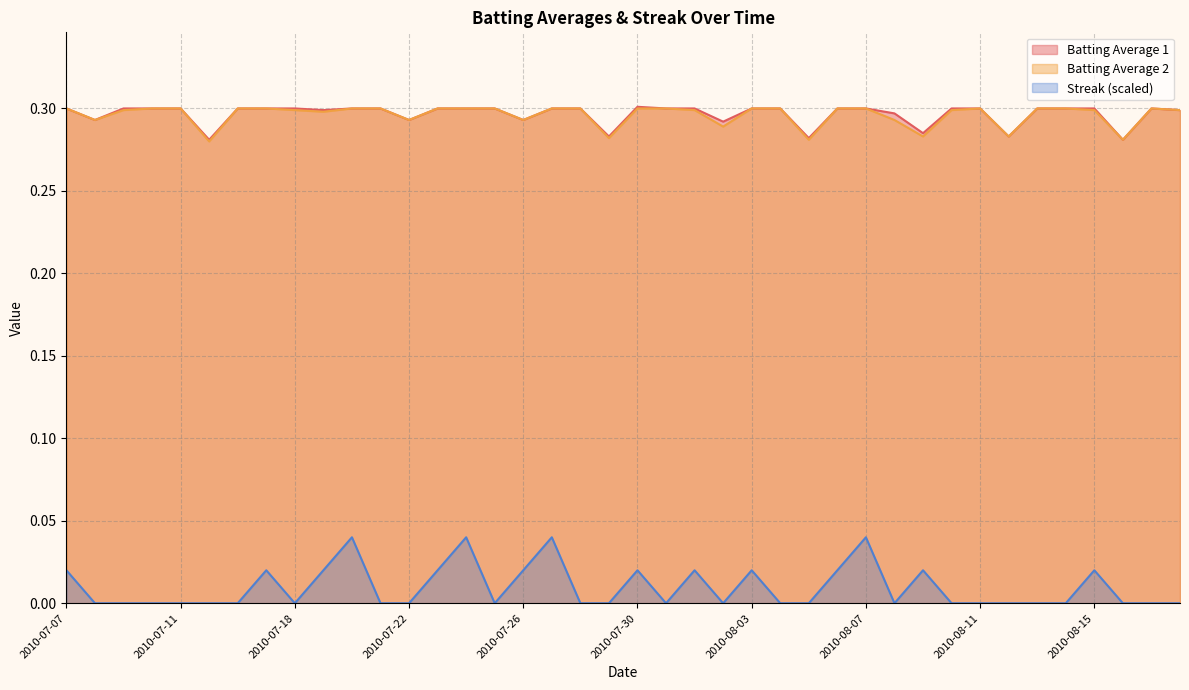

What is the difference between the highest and lowest values at 2010-07-09?

0.3